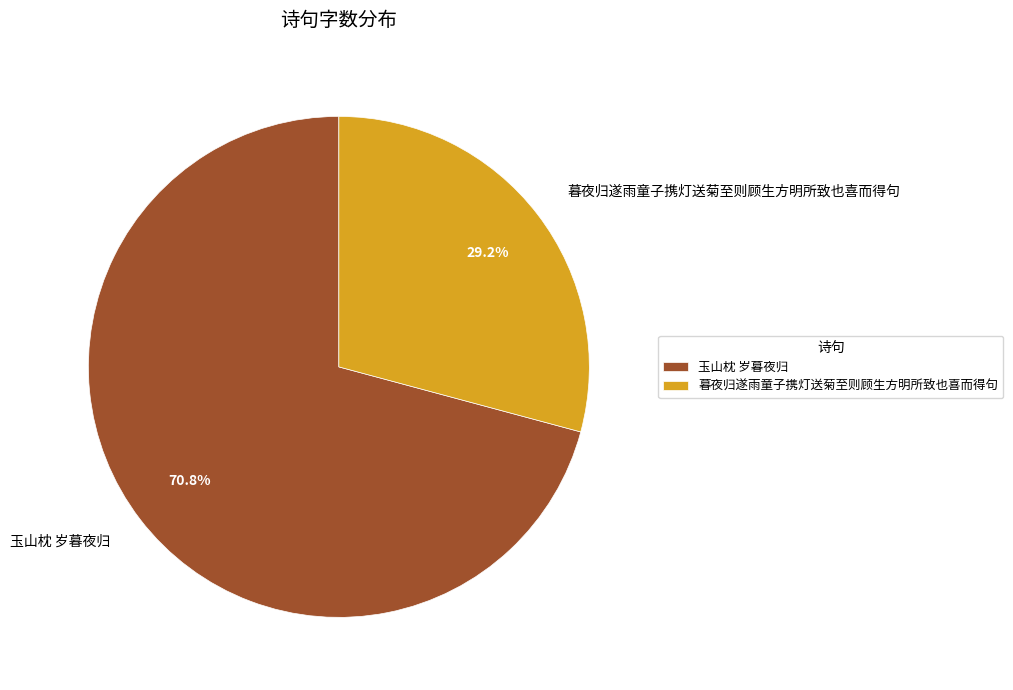

What percentage is the 玉山枕 岁暮夜归 slice, to the nearest percent?

71%